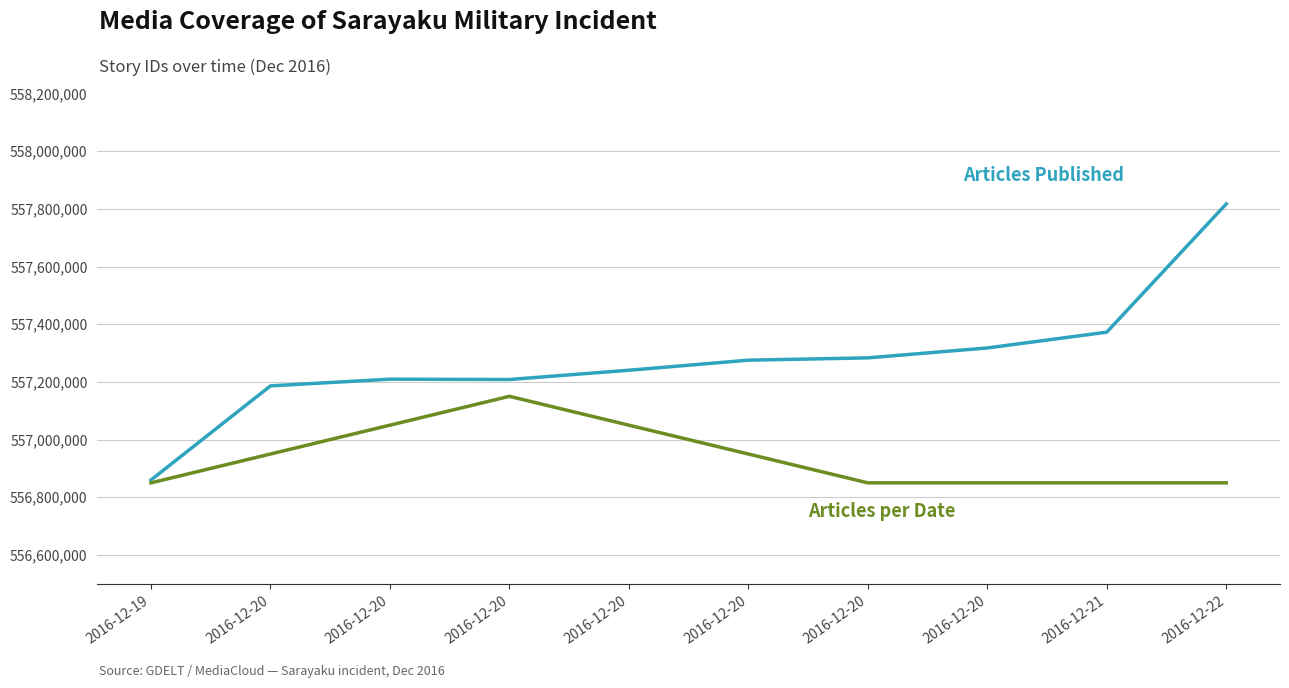

Rank the categories by value from highest to lowest.

2016-12-22, 2016-12-21, 2016-12-20, 2016-12-20, 2016-12-20, 2016-12-20, 2016-12-20, 2016-12-20, 2016-12-20, 2016-12-19